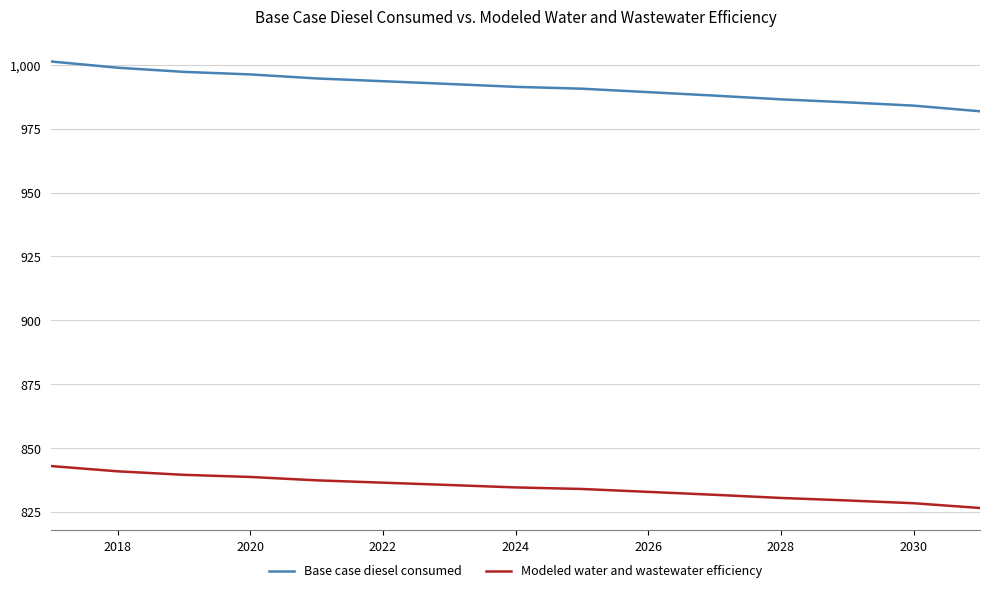

Rank the series by their maximum value, from highest to lowest.

Base case diesel consumed, Modeled water and wastewater efficiency